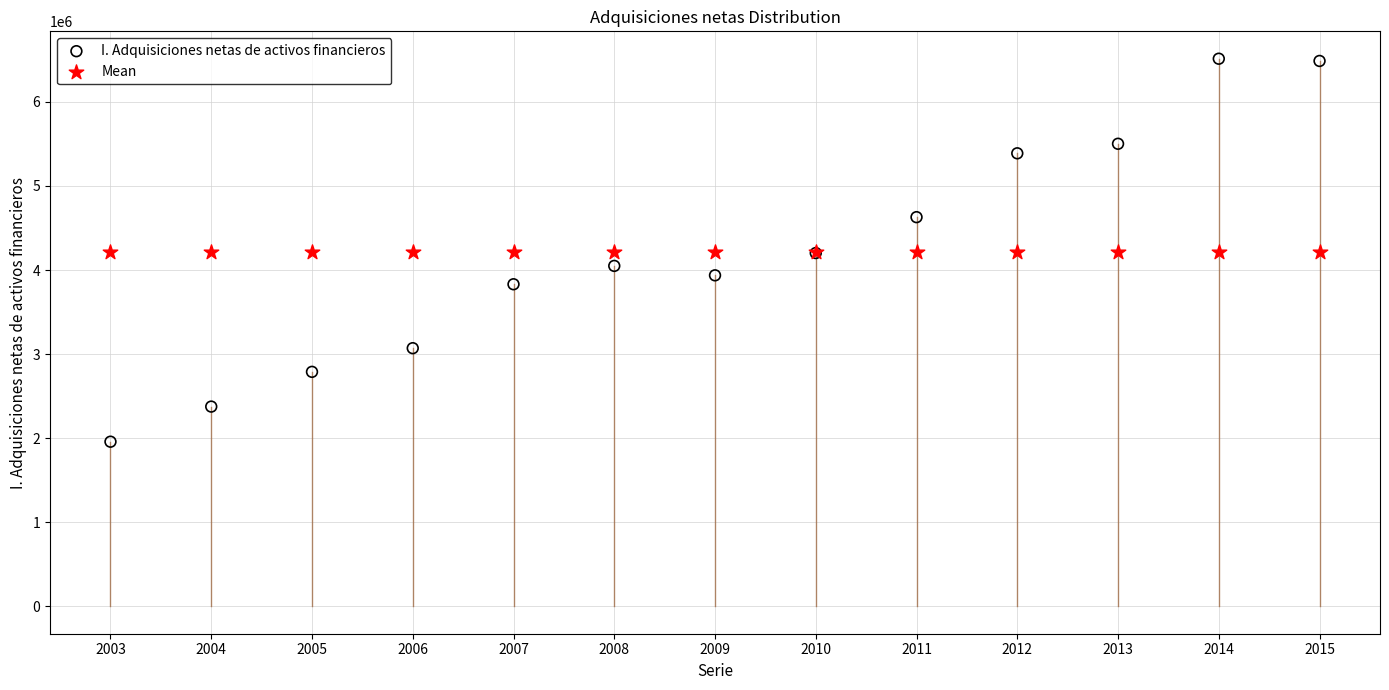

Which series reaches the maximum Y coordinate?

I. Adquisiciones netas de activos financieros